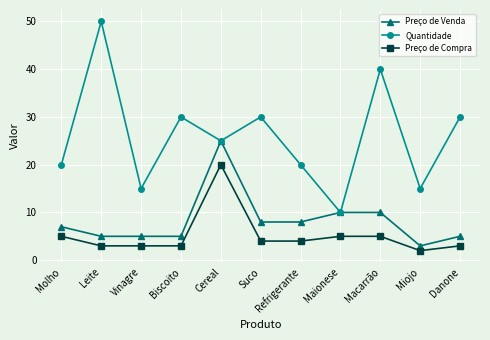

At which category does the chart reach its peak across all series?

Leite